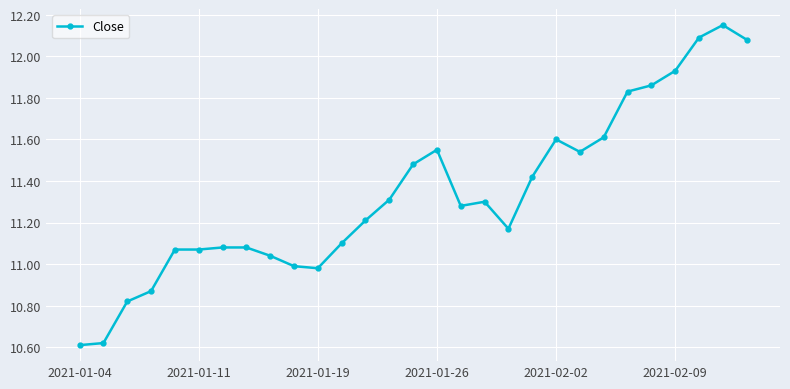

What is the difference between the maximum and minimum values?

1.5